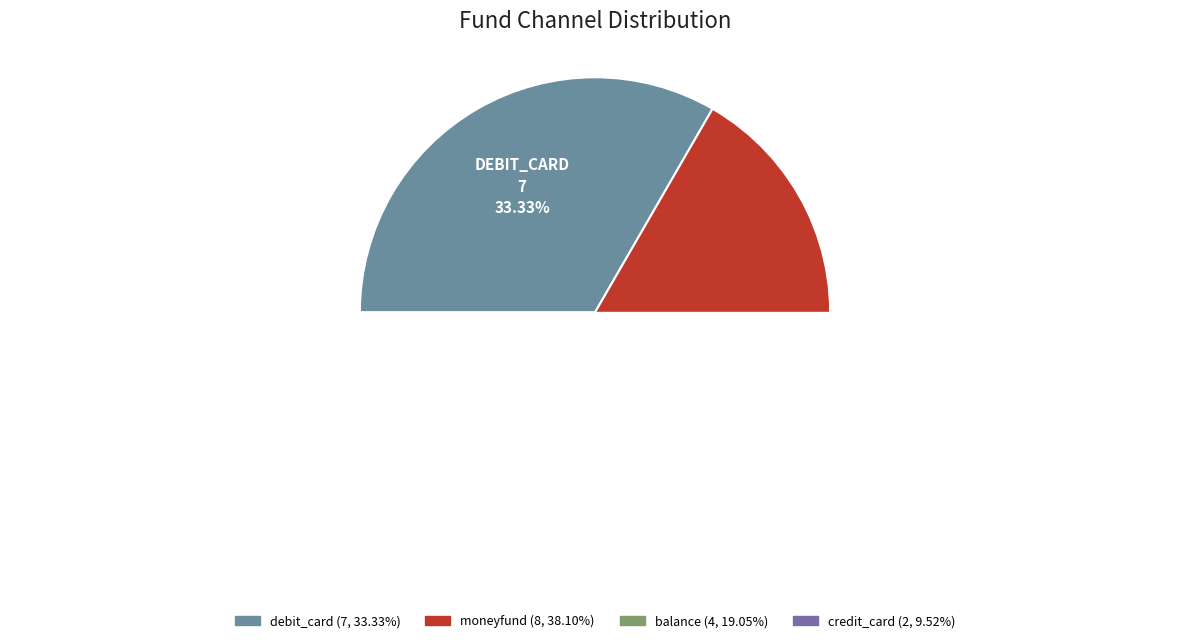

How many segments does this pie chart have?

4